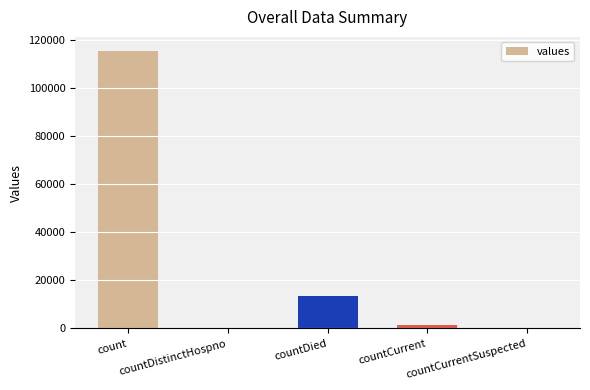

What is the maximum value shown in the chart?

115379